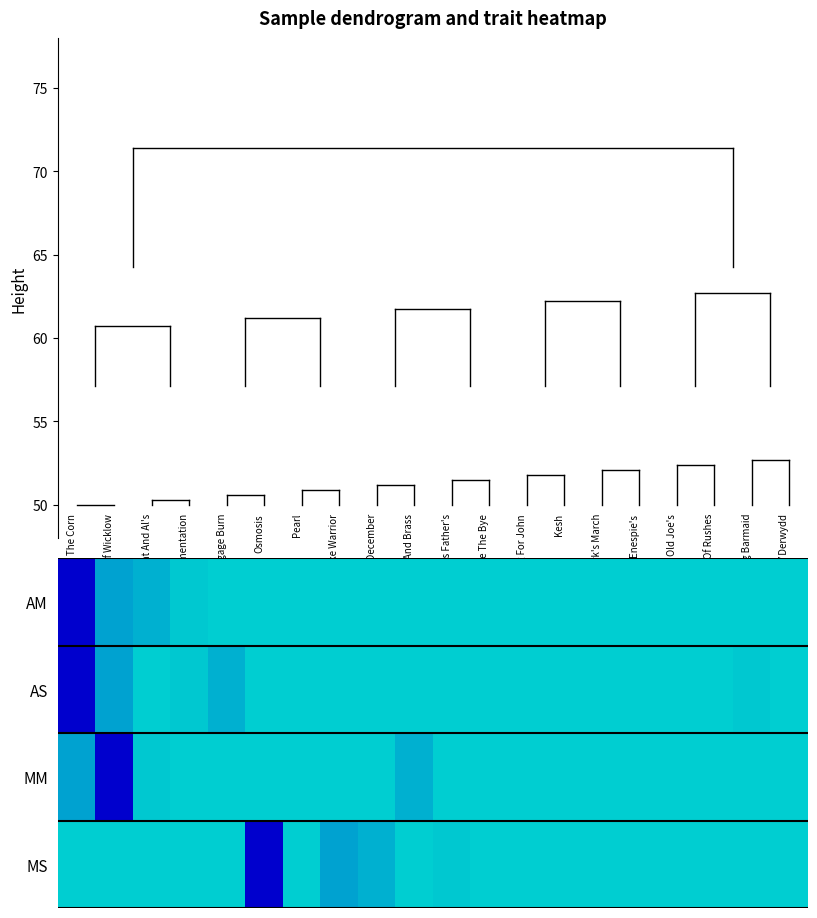

Reading left to right, list all the values displayed in this chart.

AM: 12.0	22.9	23.9	25.5	25.9	25.9	25.9	25.9	25.9	25.9	25.9	25.9	25.9	25.9	25.9	25.9	25.9	25.9	25.9	25.9
AS: 12.0	22.9	25.9	25.5	23.9	25.9	25.9	25.9	25.9	25.9	25.9	25.9	25.9	25.9	25.9	25.9	25.9	25.9	25.5	25.9
MM: 22.9	12.0	25.5	25.9	25.9	25.9	25.9	25.9	25.9	23.9	25.9	25.9	25.9	25.9	25.9	25.9	25.9	25.9	25.9	25.9
MS: 25.9	25.9	25.9	25.9	25.9	12.0	25.9	22.9	23.9	25.9	25.5	25.9	25.9	25.9	25.9	25.9	25.9	25.9	25.9	25.9